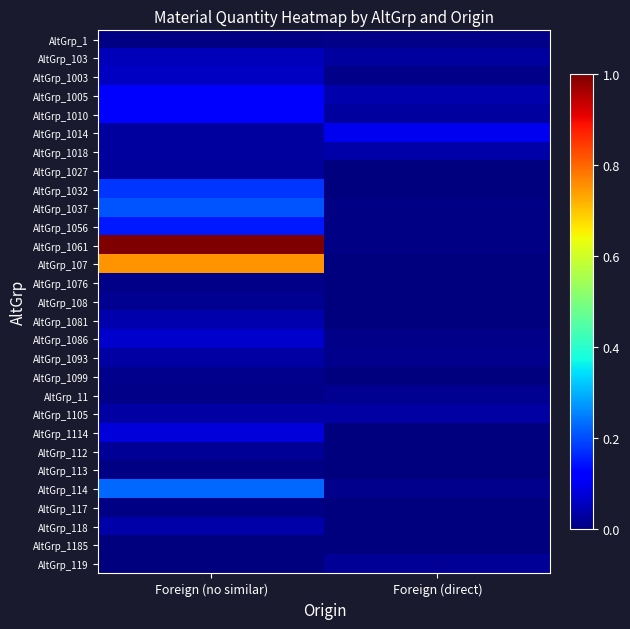

Reading left to right, list all the values displayed in this chart.

AltGrp_1: Foreign (no similar)=0.0	Foreign (direct)=0.0
AltGrp_103: Foreign (no similar)=0.1	Foreign (direct)=0.0
AltGrp_1003: Foreign (no similar)=0.1	Foreign (direct)=0.0
AltGrp_1005: Foreign (no similar)=0.1	Foreign (direct)=0.0
AltGrp_1010: Foreign (no similar)=0.1	Foreign (direct)=0.0
AltGrp_1014: Foreign (no similar)=0.0	Foreign (direct)=0.1
AltGrp_1018: Foreign (no similar)=0.0	Foreign (direct)=0.0
AltGrp_1027: Foreign (no similar)=0.0	Foreign (direct)=0.0
AltGrp_1032: Foreign (no similar)=0.2	Foreign (direct)=0.0
AltGrp_1037: Foreign (no similar)=0.2	Foreign (direct)=0.0
AltGrp_1056: Foreign (no similar)=0.2	Foreign (direct)=0.0
AltGrp_1061: Foreign (no similar)=1.0	Foreign (direct)=0.0
AltGrp_107: Foreign (no similar)=0.8	Foreign (direct)=0.0
AltGrp_1076: Foreign (no similar)=0.0	Foreign (direct)=0.0
AltGrp_108: Foreign (no similar)=0.0	Foreign (direct)=0.0
AltGrp_1081: Foreign (no similar)=0.0	Foreign (direct)=0.0
AltGrp_1086: Foreign (no similar)=0.1	Foreign (direct)=0.0
AltGrp_1093: Foreign (no similar)=0.0	Foreign (direct)=0.0
AltGrp_1099: Foreign (no similar)=0.0	Foreign (direct)=0.0
AltGrp_11: Foreign (no similar)=0.0	Foreign (direct)=0.0
AltGrp_1105: Foreign (no similar)=0.0	Foreign (direct)=0.0
AltGrp_1114: Foreign (no similar)=0.1	Foreign (direct)=0.0
AltGrp_112: Foreign (no similar)=0.0	Foreign (direct)=0.0
AltGrp_113: Foreign (no similar)=0.0	Foreign (direct)=0.0
AltGrp_114: Foreign (no similar)=0.2	Foreign (direct)=0.0
AltGrp_117: Foreign (no similar)=0.0	Foreign (direct)=0.0
AltGrp_118: Foreign (no similar)=0.0	Foreign (direct)=0.0
AltGrp_1185: Foreign (no similar)=0.0	Foreign (direct)=0.0
AltGrp_119: Foreign (no similar)=0.0	Foreign (direct)=0.0